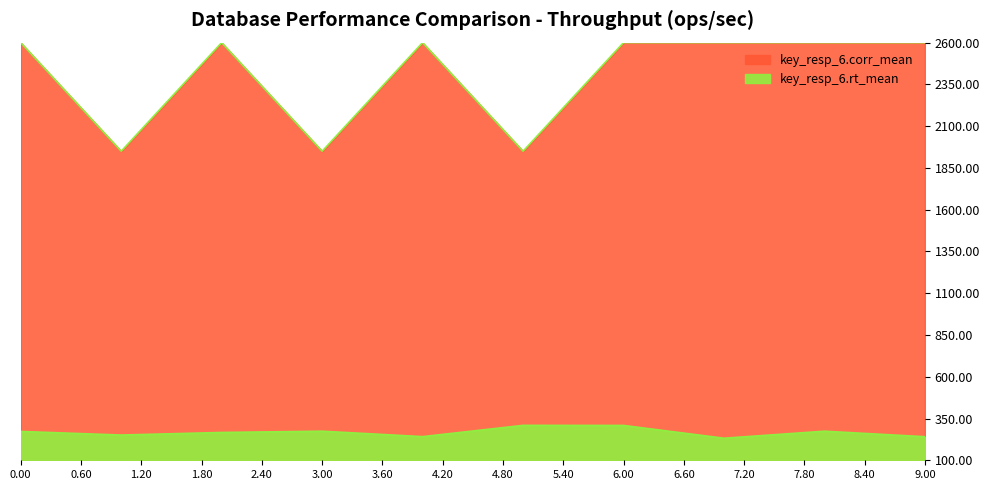

What is the difference between the second highest and second lowest values in the key_resp_6.corr_mean series?

650.0